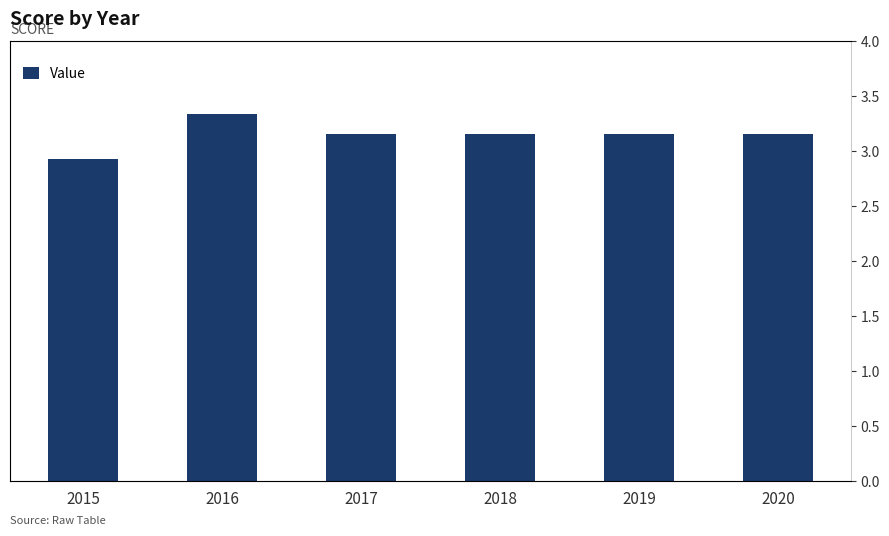

True or false: the data shows 3.2 at 2018.

True